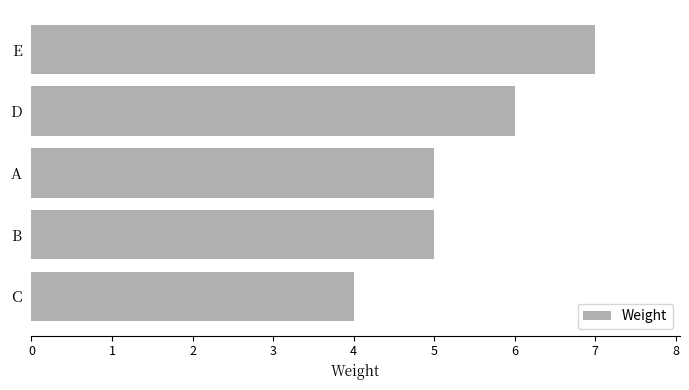

What is the smallest value displayed?

4